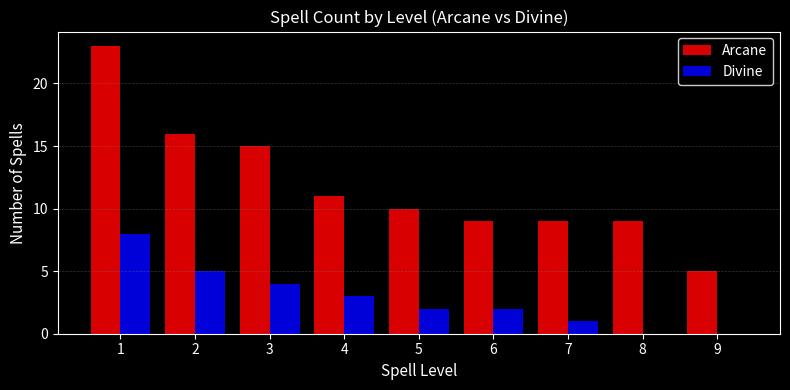

Reading right to left, list all the values displayed in this chart.

Arcane: 9=5	8=9	7=9	6=9	5=10	4=11	3=15	2=16	1=23
Divine: 9=0	8=0	7=1	6=2	5=2	4=3	3=4	2=5	1=8